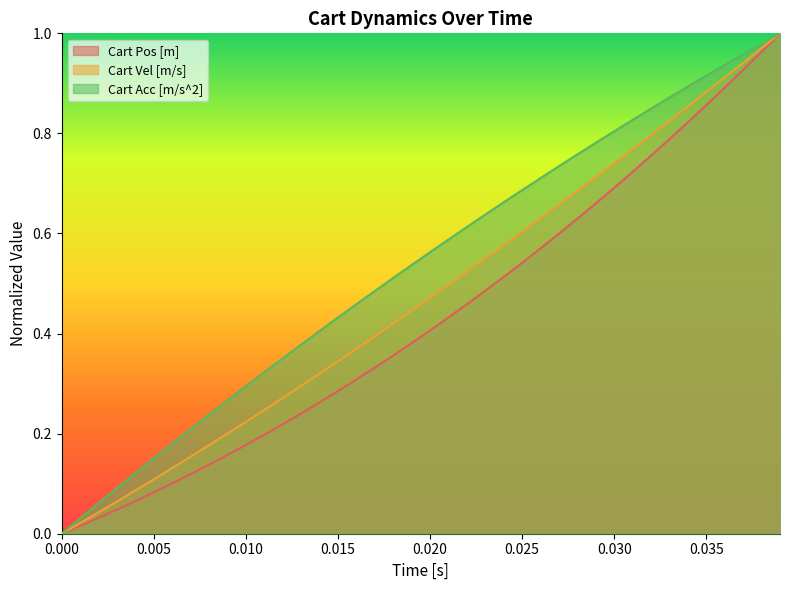

Rank the series at 0.030 from lowest to highest value.

Cart Pos [m], Cart Vel [m/s], Cart Acc [m/s^2]